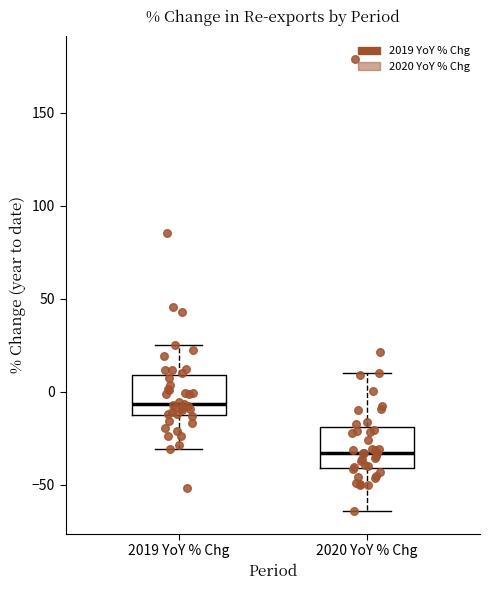

Reading left to right, read every box against the y-axis: the position of its median line, the range the box covers, and the ends of its whiskers. The values are not printed on the chart, so give them approximately, as read against the axis.

2019 YoY % Chg: median -5, box -10 to 10, whiskers -30 to 25
2020 YoY % Chg: median -35, box -40 to -20, whiskers -65 to 10